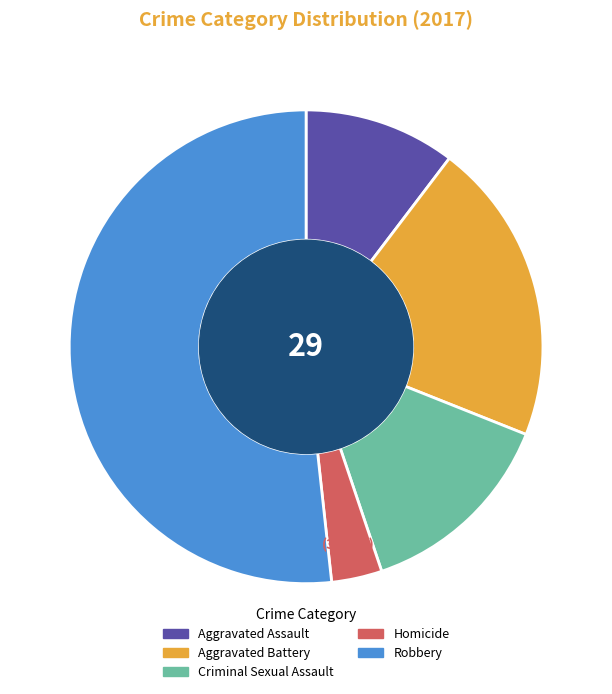

Combined, what portion of the pie is Homicide and Aggravated Battery?

24.1%